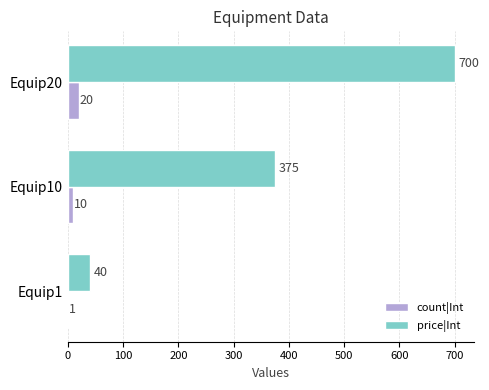

Which series has the largest range (max minus min)?

price|Int